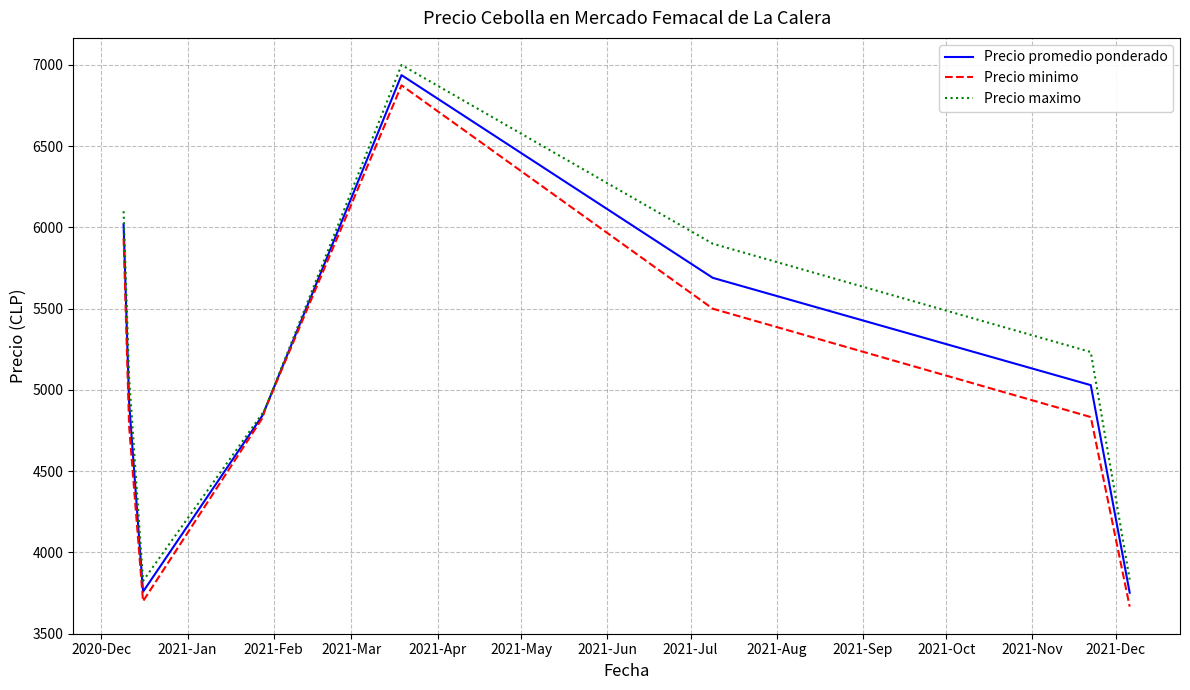

What is the highest value of the Precio promedio ponderado series?

6937.5